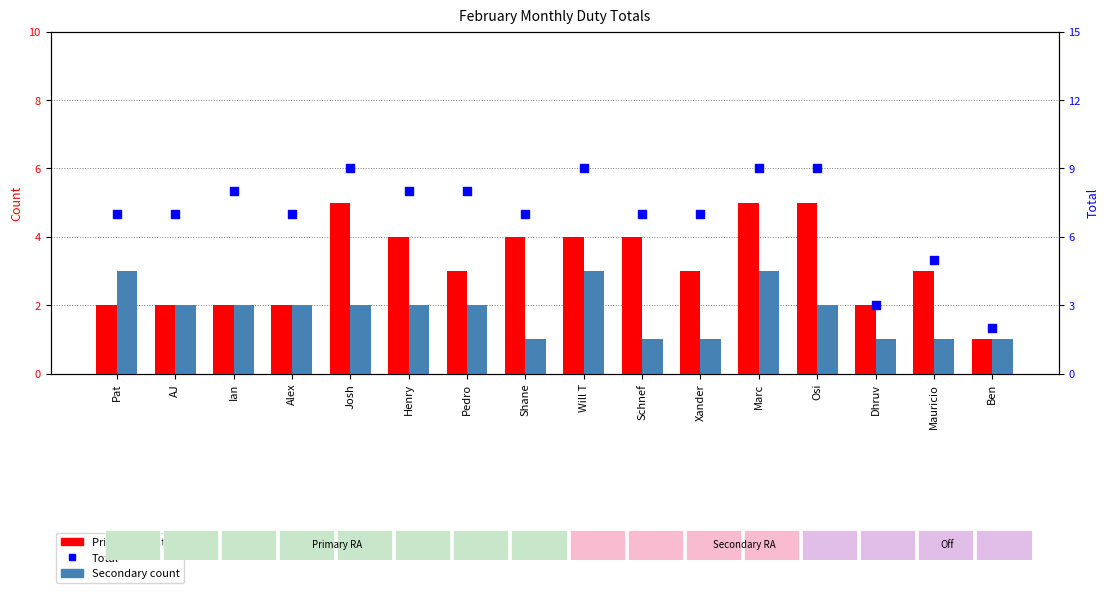

What is the total value across all series at AJ?

11